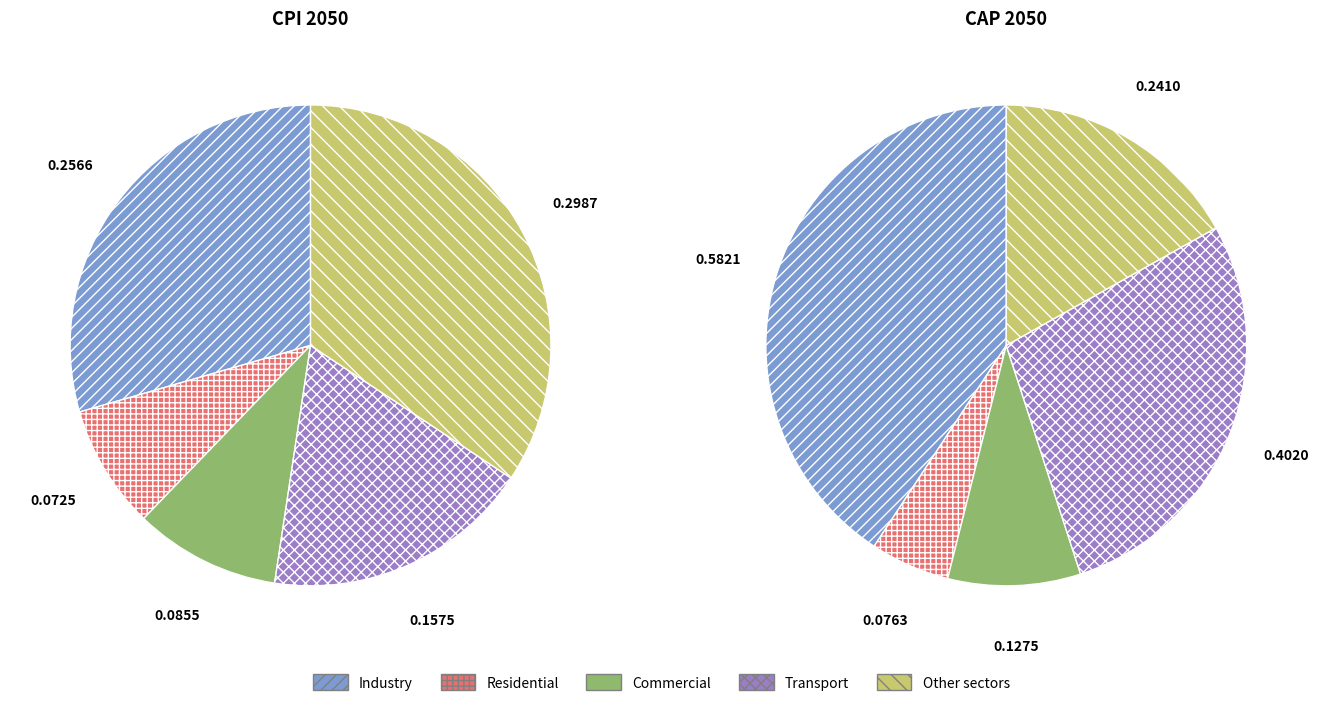

Does any single category account for the majority?

No